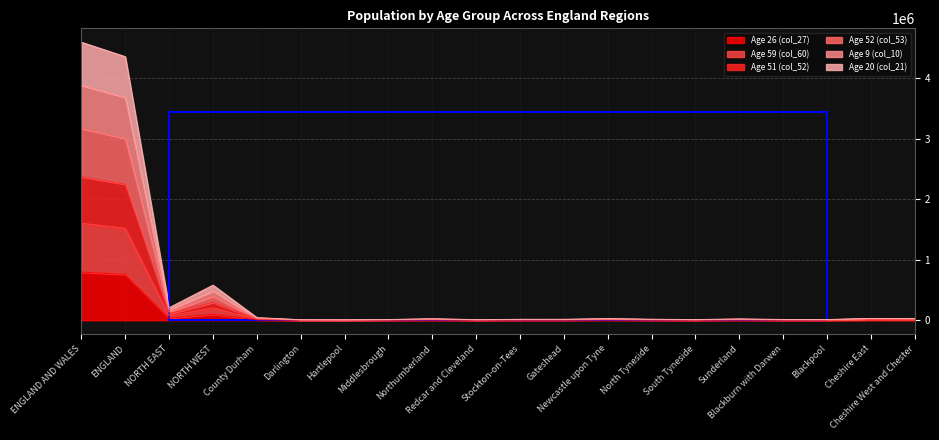

Does the chart display data point markers on the line(s)?

No